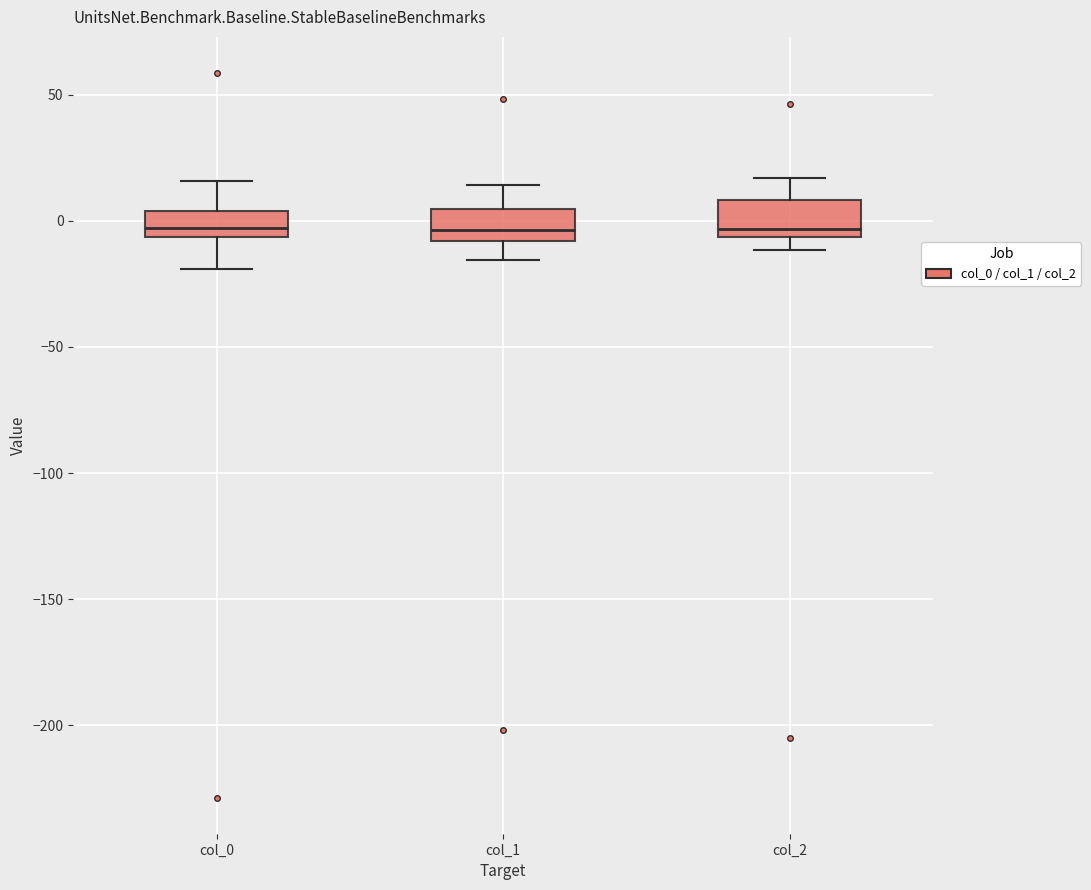

Reading left to right, transcribe this box plot: for each box, give where its median line is, the range the box spans, and where its two whiskers end, as read against the y-axis. The values are not printed on the chart, so give them approximately, as read against the axis.

col_0: median -5 (just above the box's lower edge), box -5 to 5, whiskers -20 to 15
col_1: median -5, box -10 to 5, whiskers -15 to 15
col_2: median -5 (just above the box's lower edge), box -5 to 10, whiskers -10 to 15